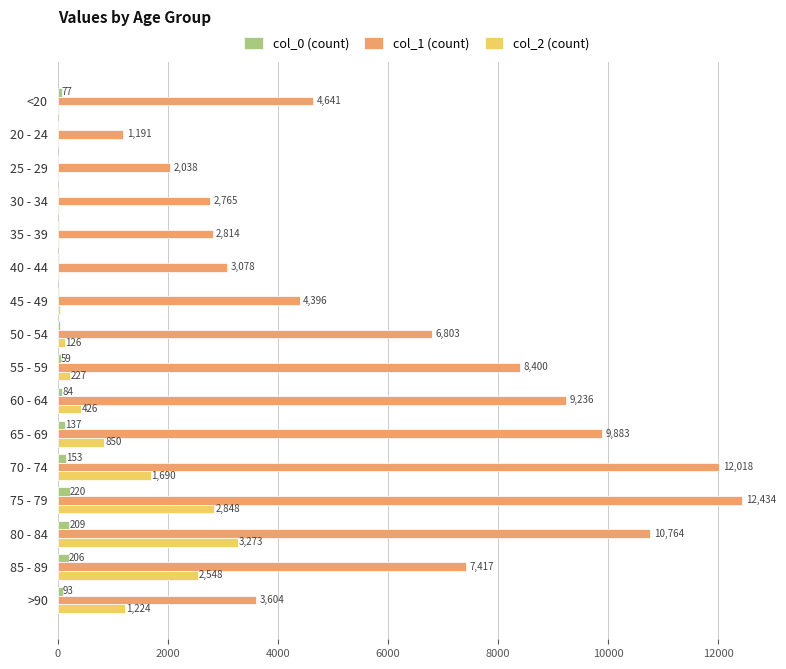

What is the approximate value of col_2 (count) at 70 - 74, to the nearest 100?

1700